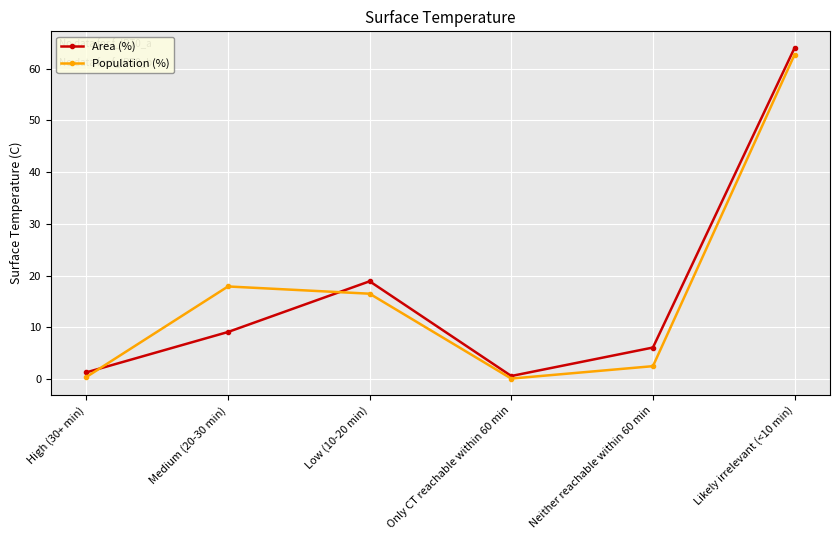

Rank the series at Medium (20-30 min) from lowest to highest value.

Area (%), Population (%)